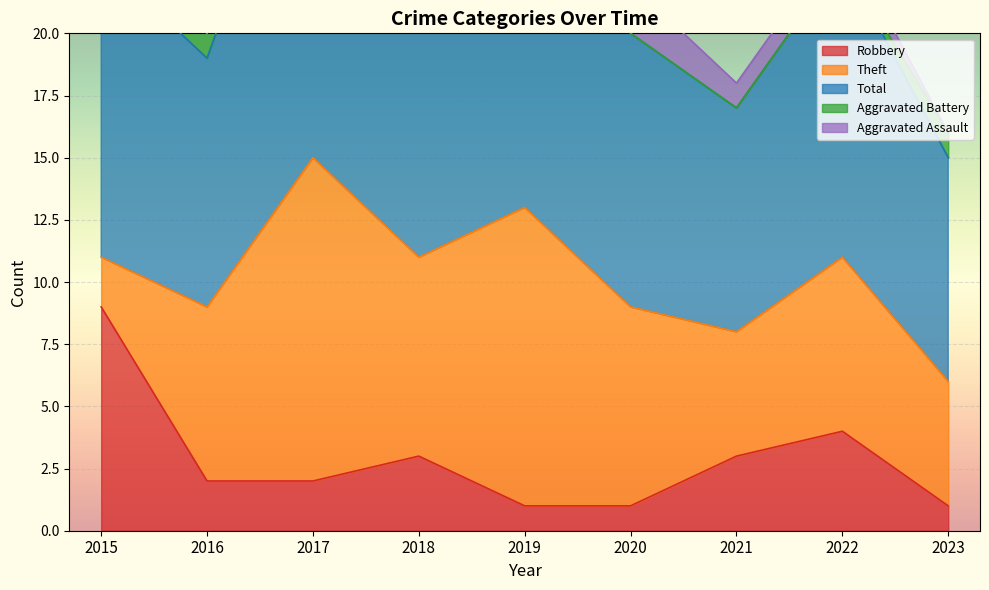

Which category has the highest value in the Robbery series?

2015